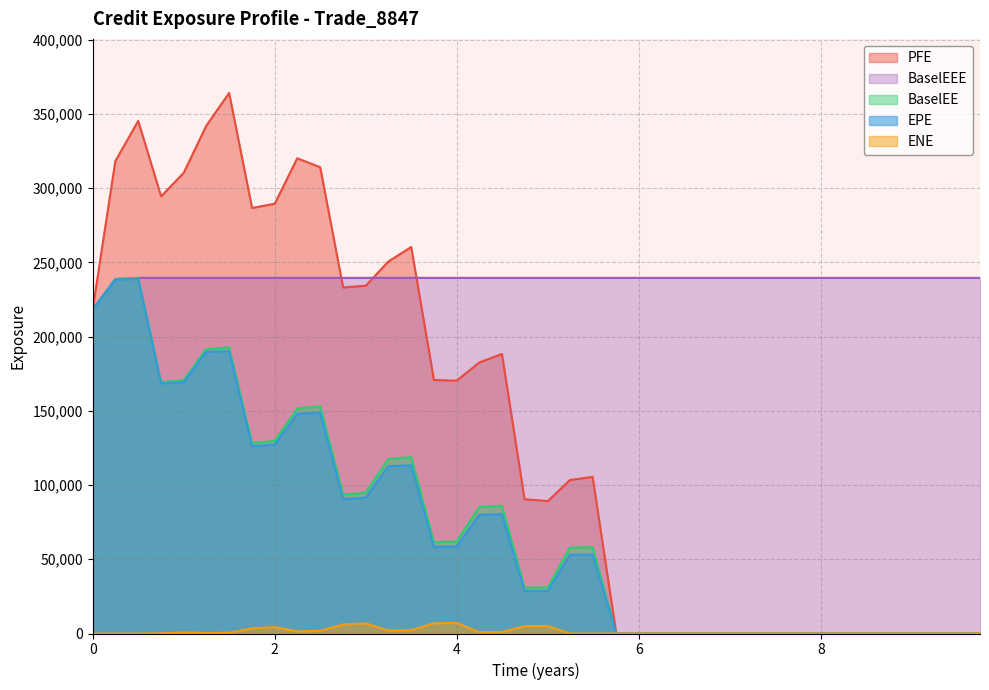

What is the maximum value shown in the chart?

364139.0